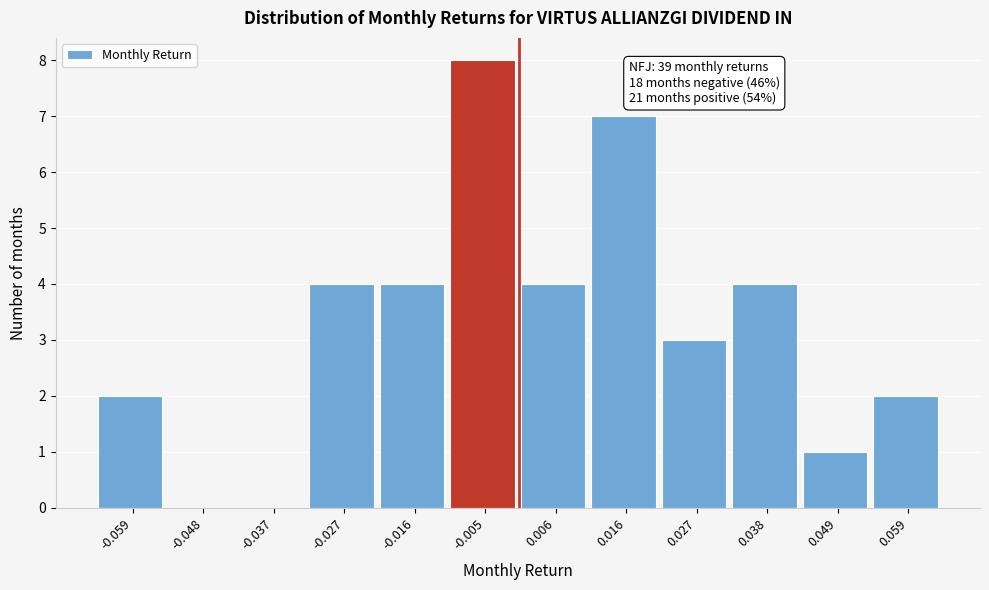

Which range on the x-axis has the tallest bar?

-0.010 to 0.000